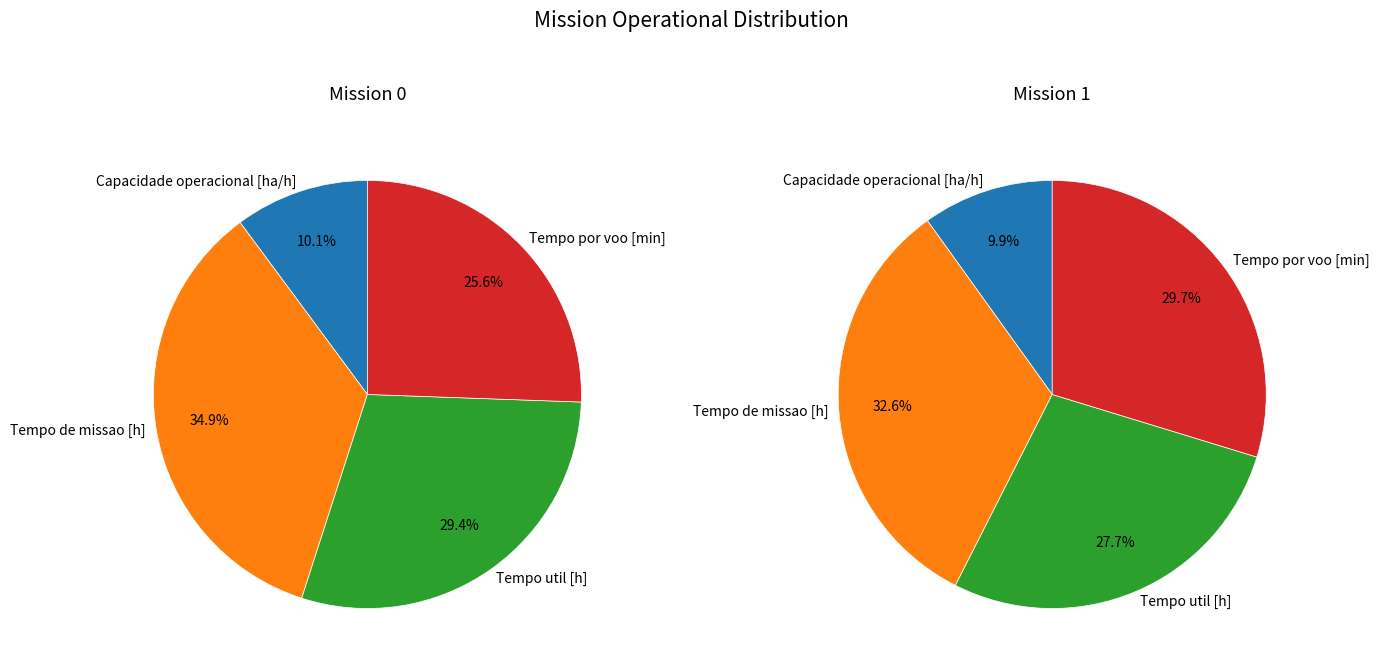

The Tempo de missao [h] slice represents 47% of the pie. True or false?

False